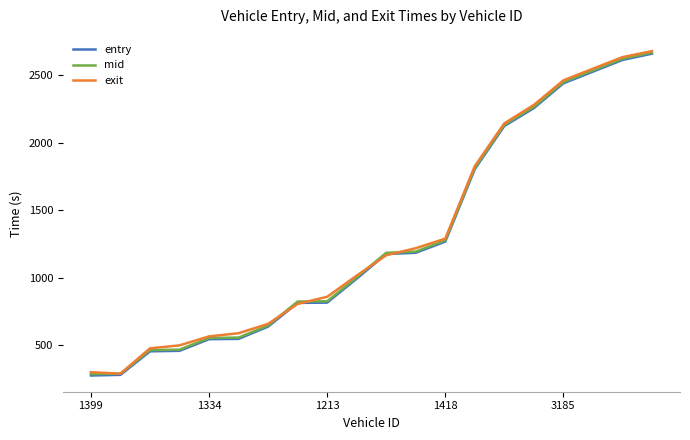

What is the minimum value for mid?

285.5